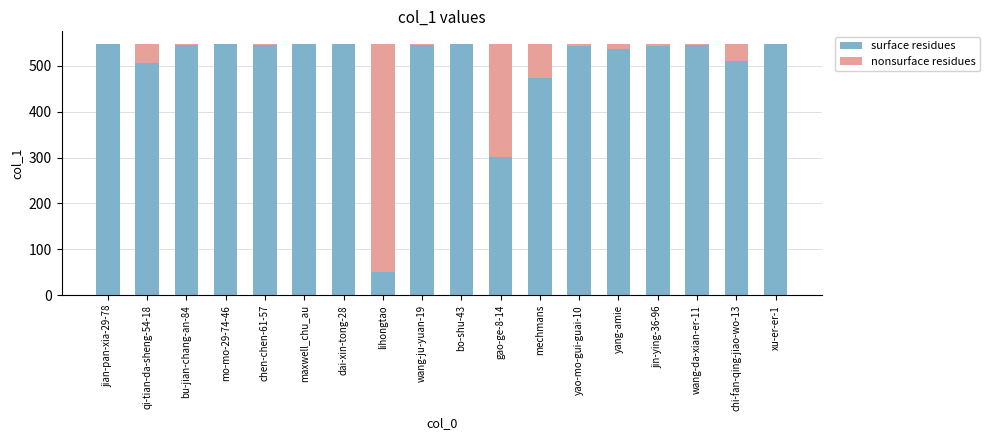

What is the sum of all surface residues values?

8930.4